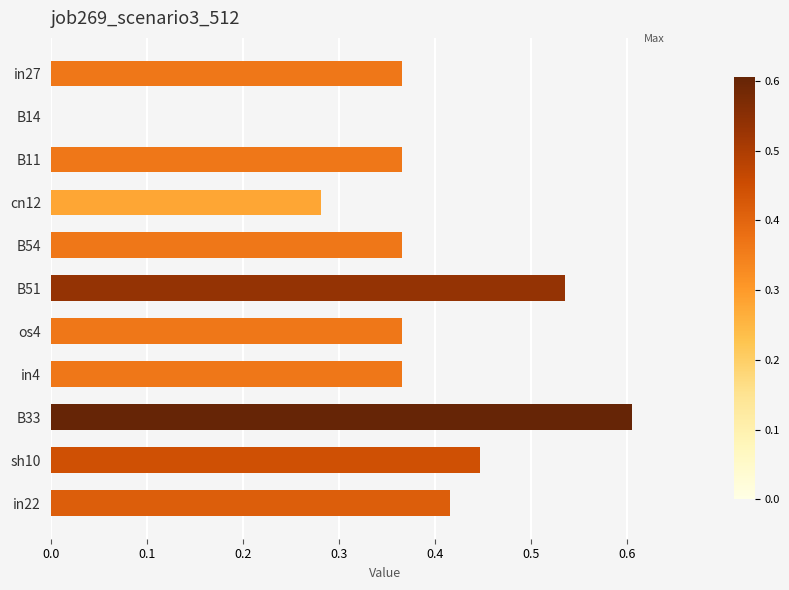

True or false: the data shows 0.6 at os4.

False